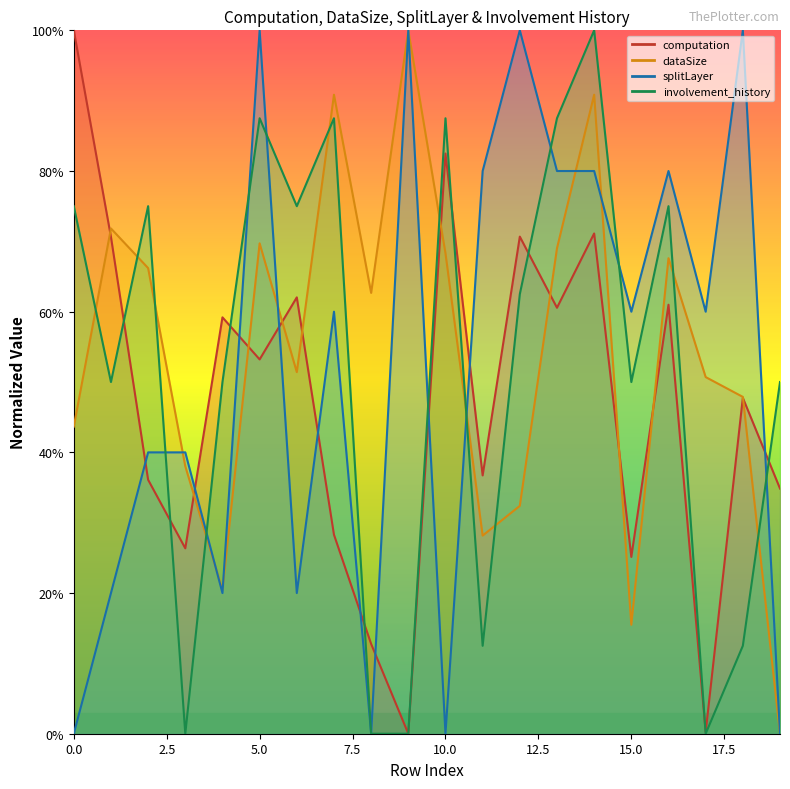

Rank the series at 4 from highest to lowest value.

computation, involvement_history, dataSize, splitLayer